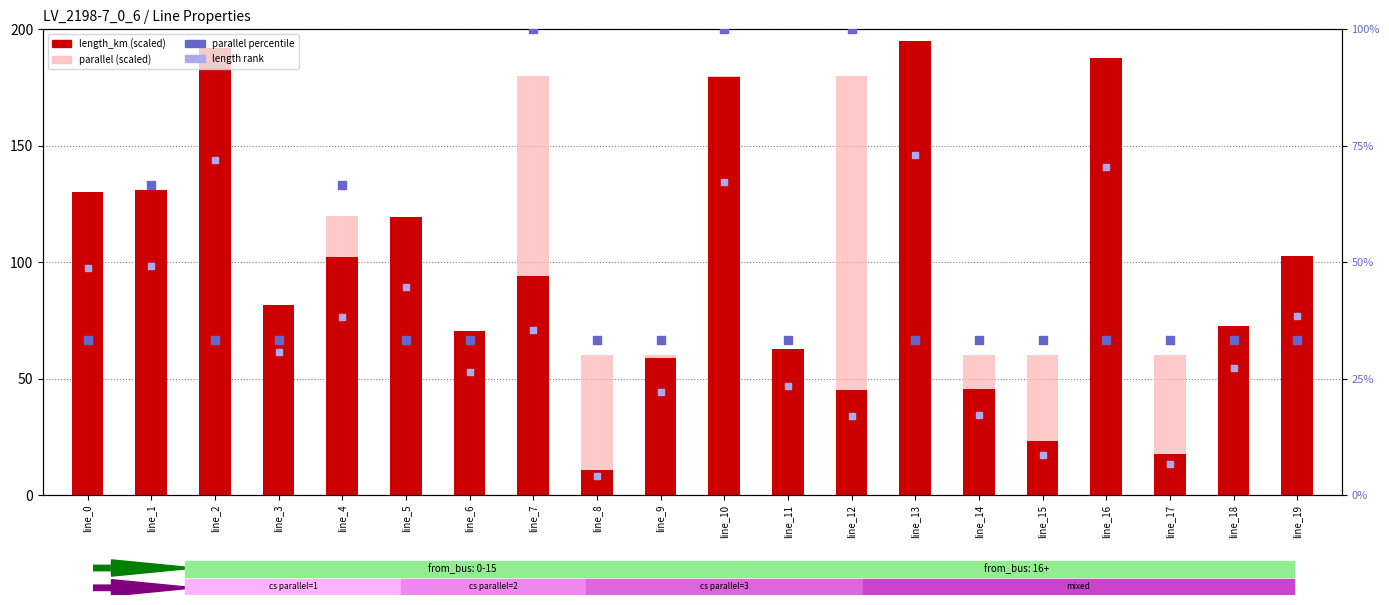

What is the total value across all series at line_14?

156.2